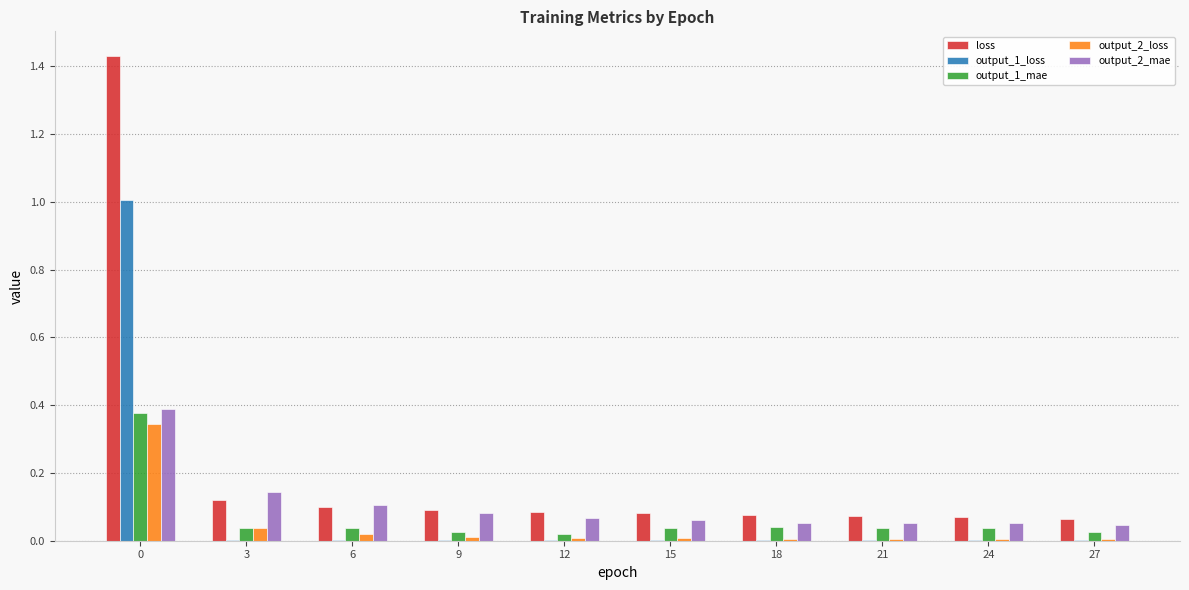

The output_2_mae series shows 0.0 at 12. True or false?

False